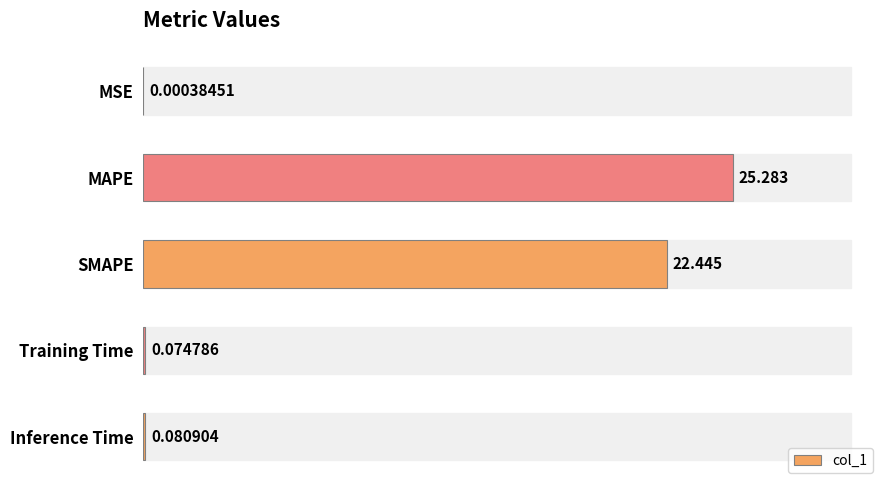

Which has a higher value, Inference Time or SMAPE?

SMAPE